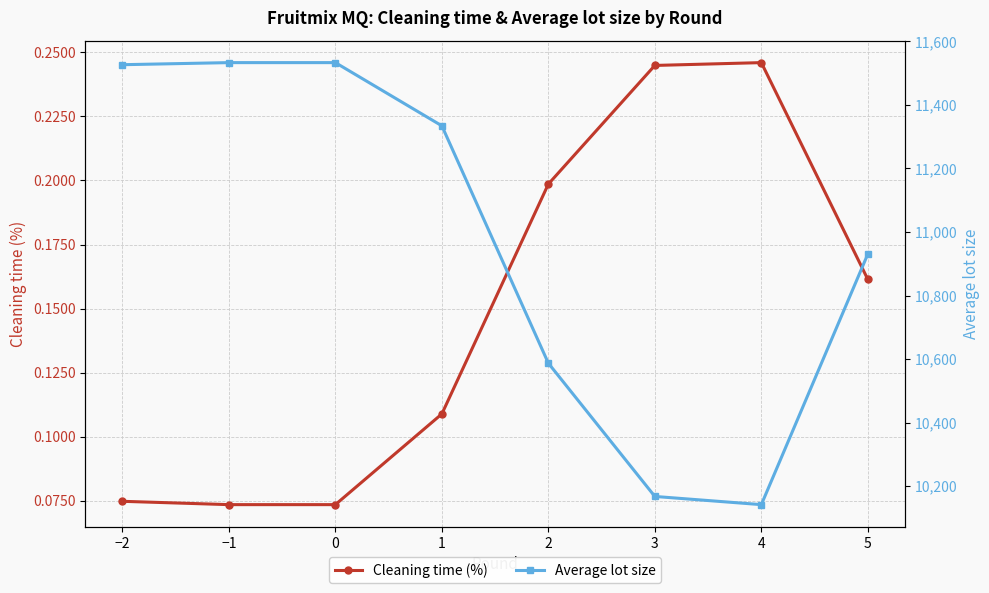

At which category does Average lot size reach its first local valley?

4